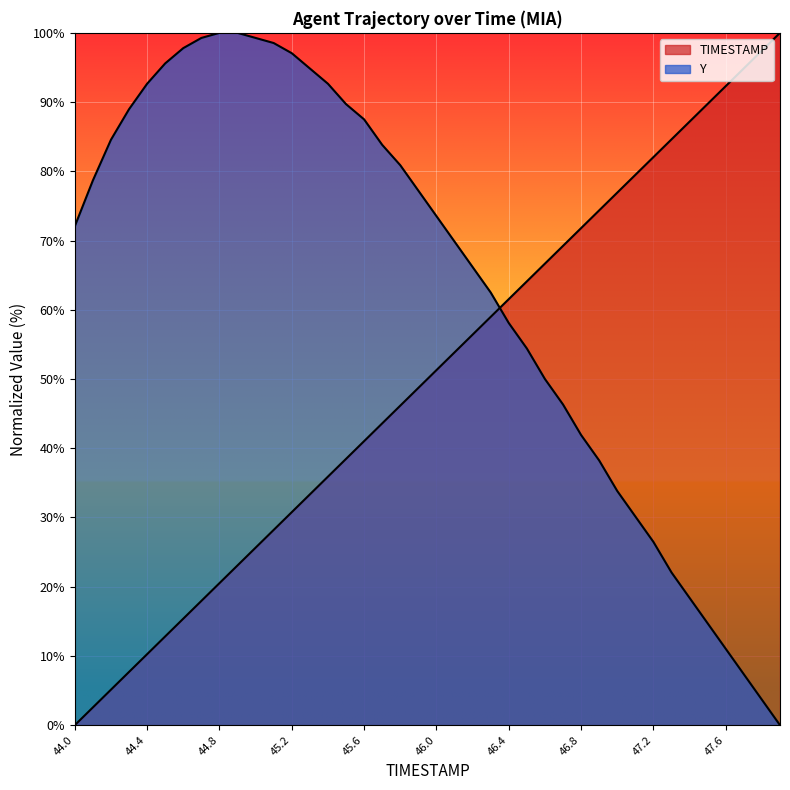

What is the difference between the second highest and second lowest values in the Y series?

96.3